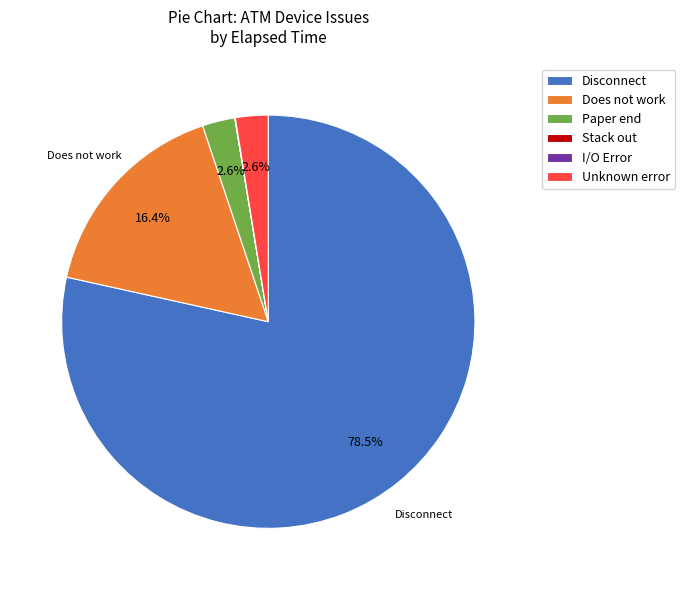

To the nearest percent, what is the difference between the largest and smallest slice percentages?

78%